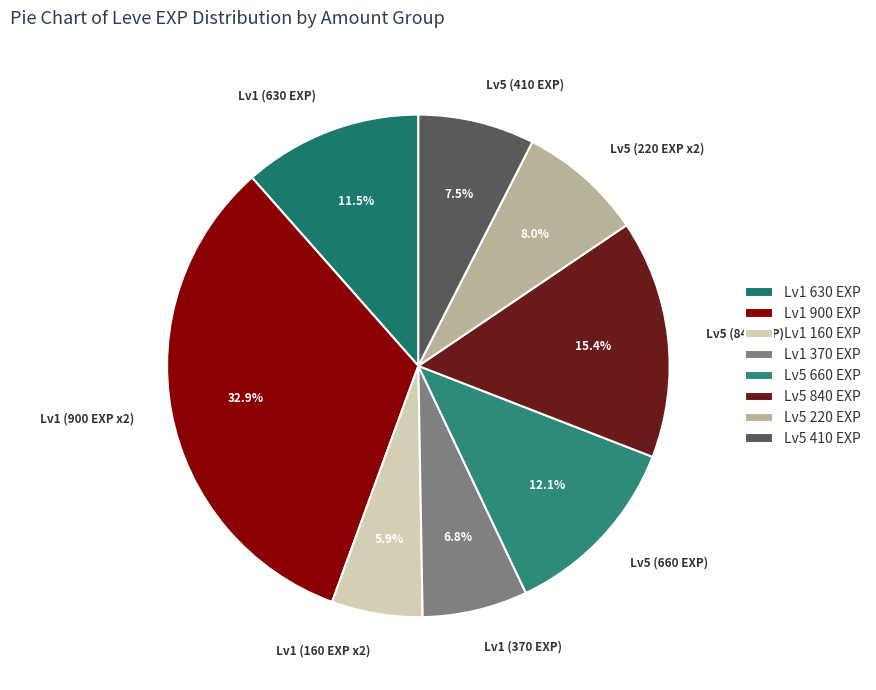

Does Lv1 (900 EXP x2) account for over 50% of the chart?

No